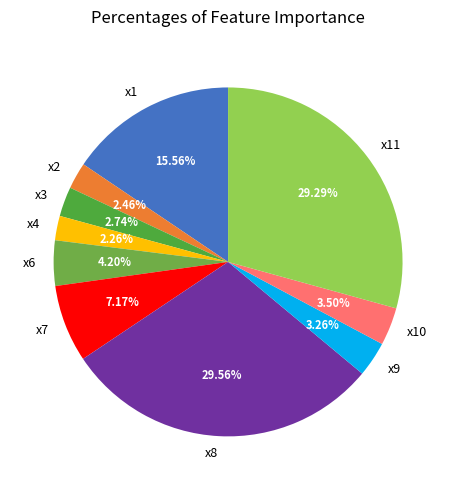

Is x1 the majority of the pie?

No